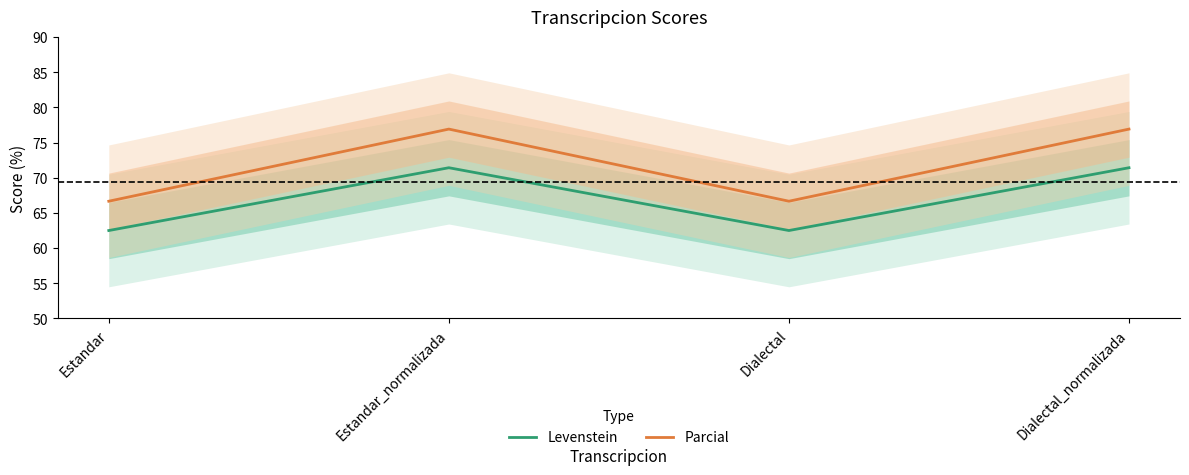

How many data points in Parcial are less than 76?

2